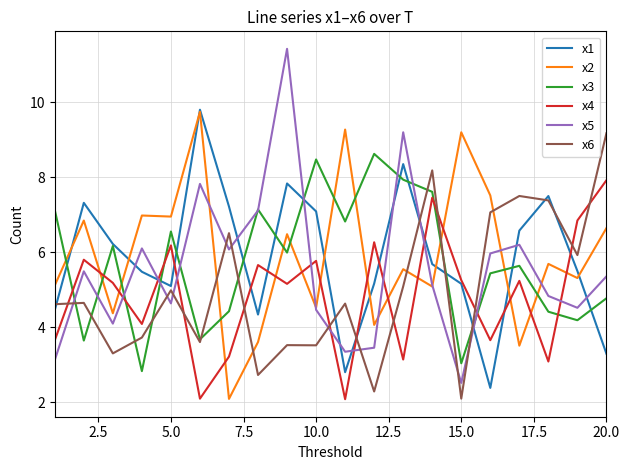

After their last crossing, which series has the higher values: x5 or x4?

x4